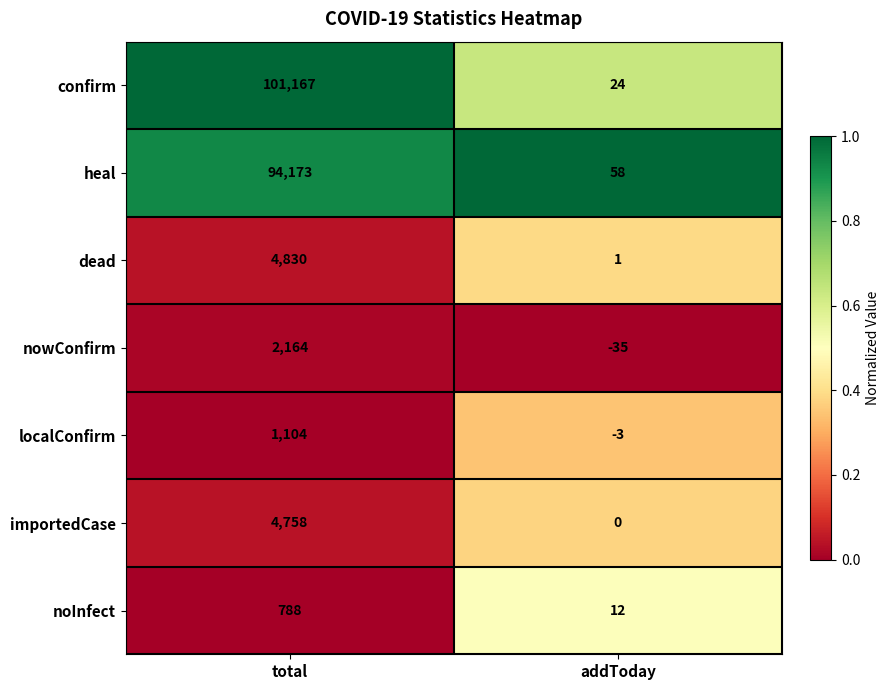

At which category is the sum across all series the highest?

total